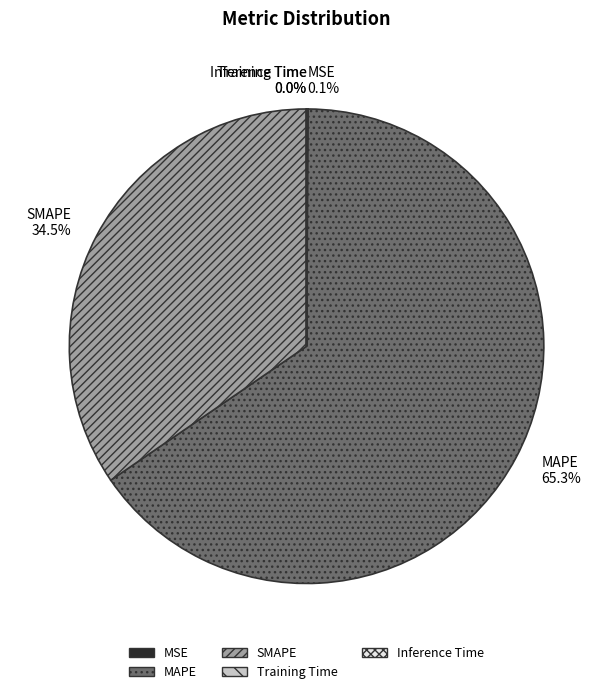

Which category accounts for the majority?

MAPE